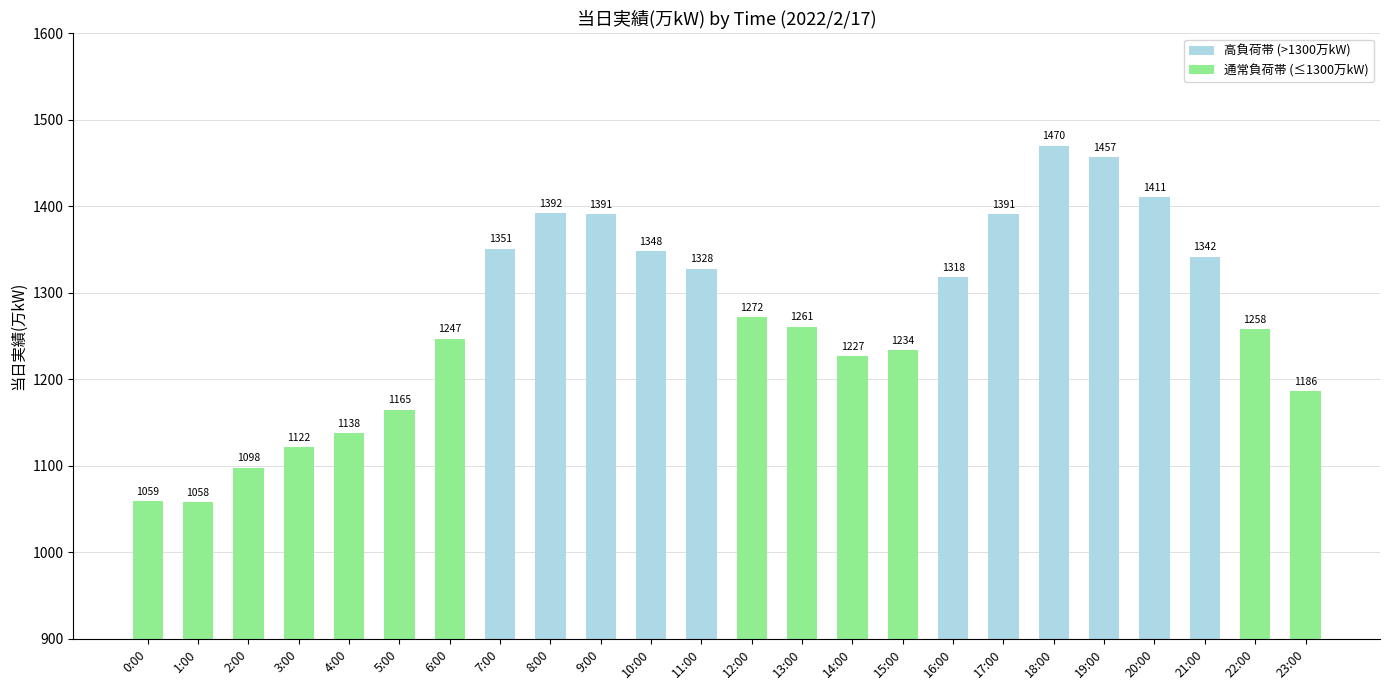

Reading left to right, transcribe all the data shown in this chart.

1059	1058	1098	1122	1138	1165	1247	1351	1392	1391	1348	1328	1272	1261	1227	1234	1318	1391	1470	1457	1411	1342	1258	1186